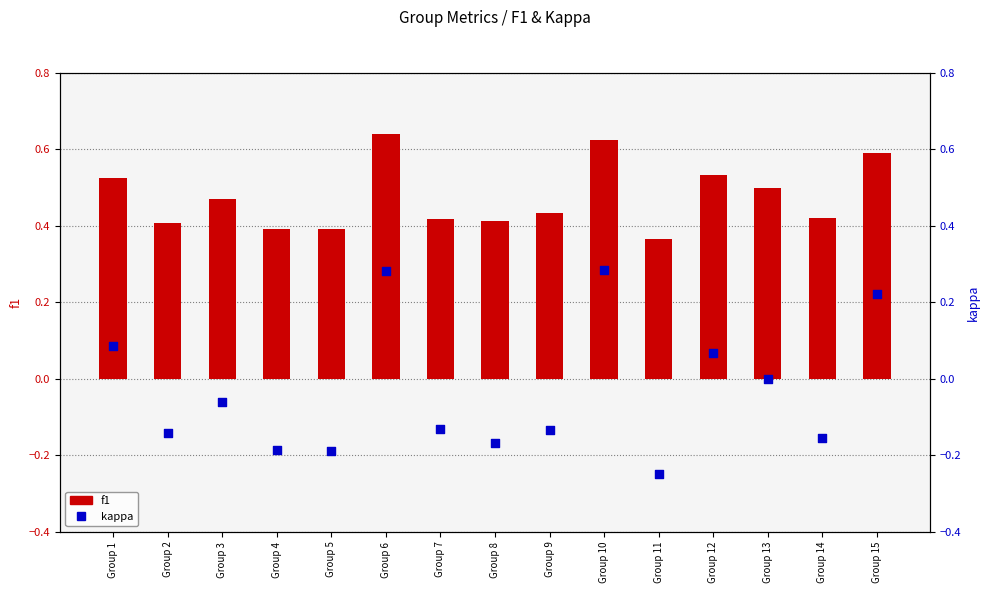

Which series has the largest total across all categories?

f1